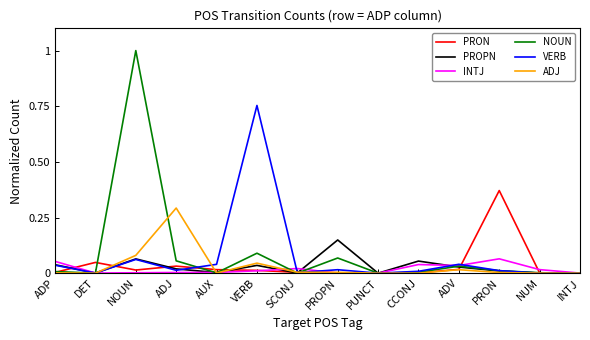

True or false: VERB has more than 0 points higher than both neighbors.

True